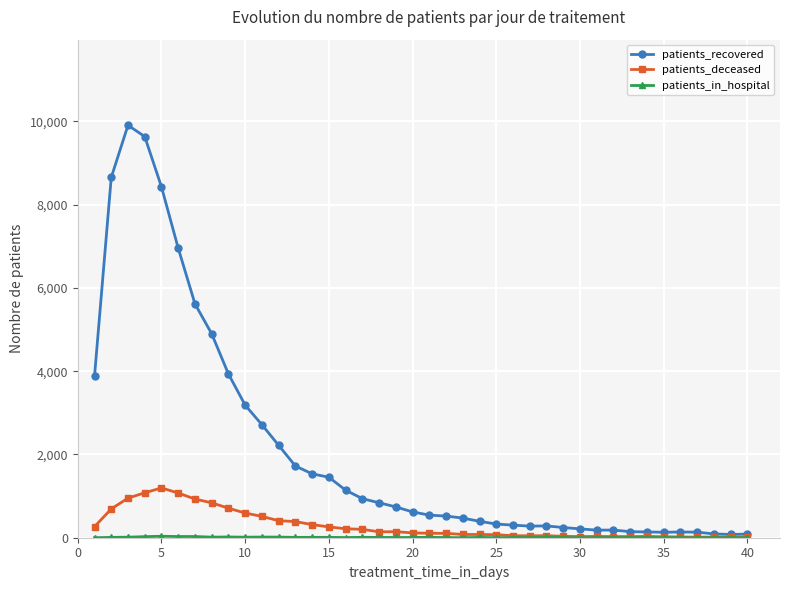

True or false: patients_in_hospital and patients_deceased intersect in this chart.

False